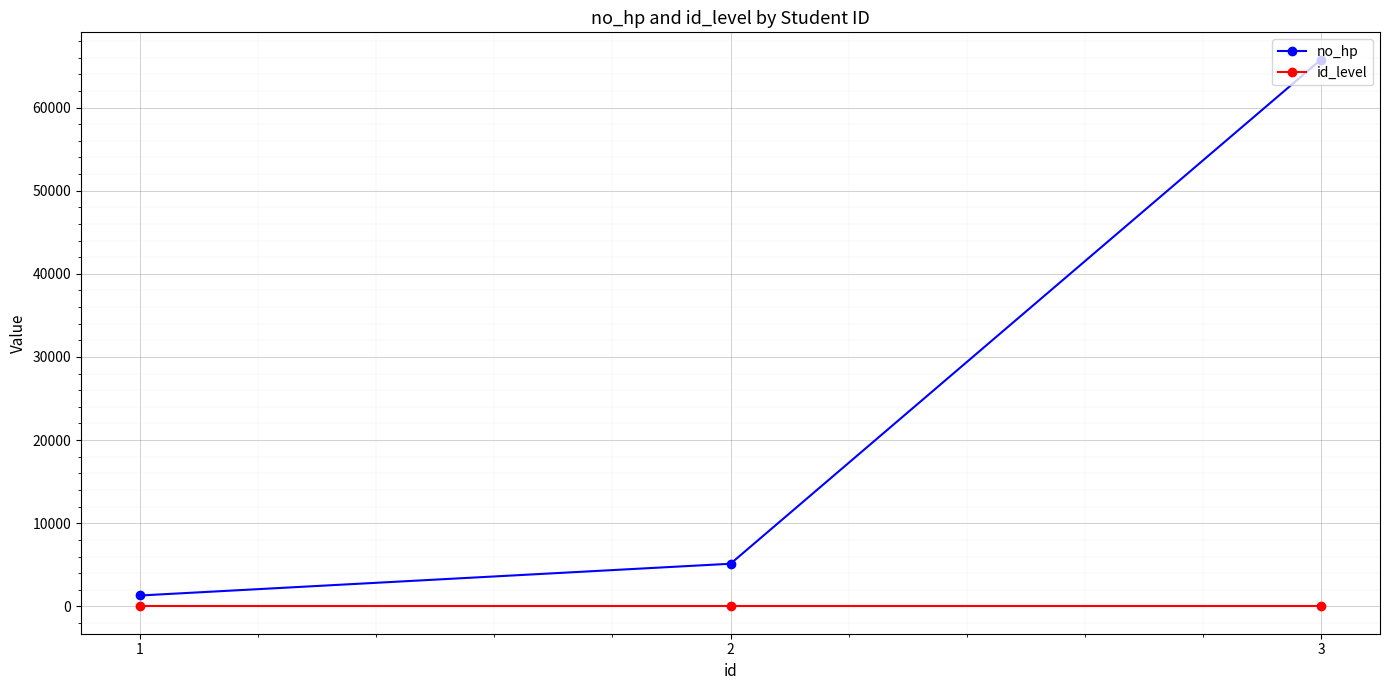

Is the value of id_level at 1 greater than the value of no_hp at 2?

No